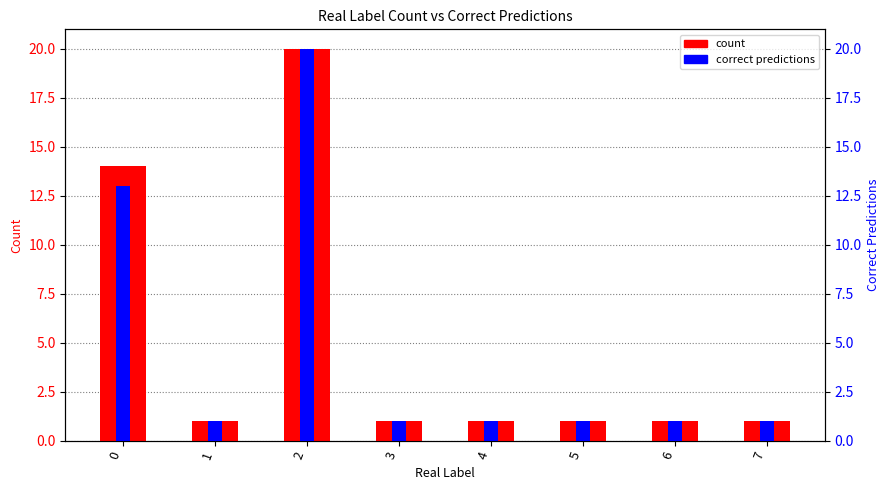

How many correct predictions values are between 1 and 13?

7